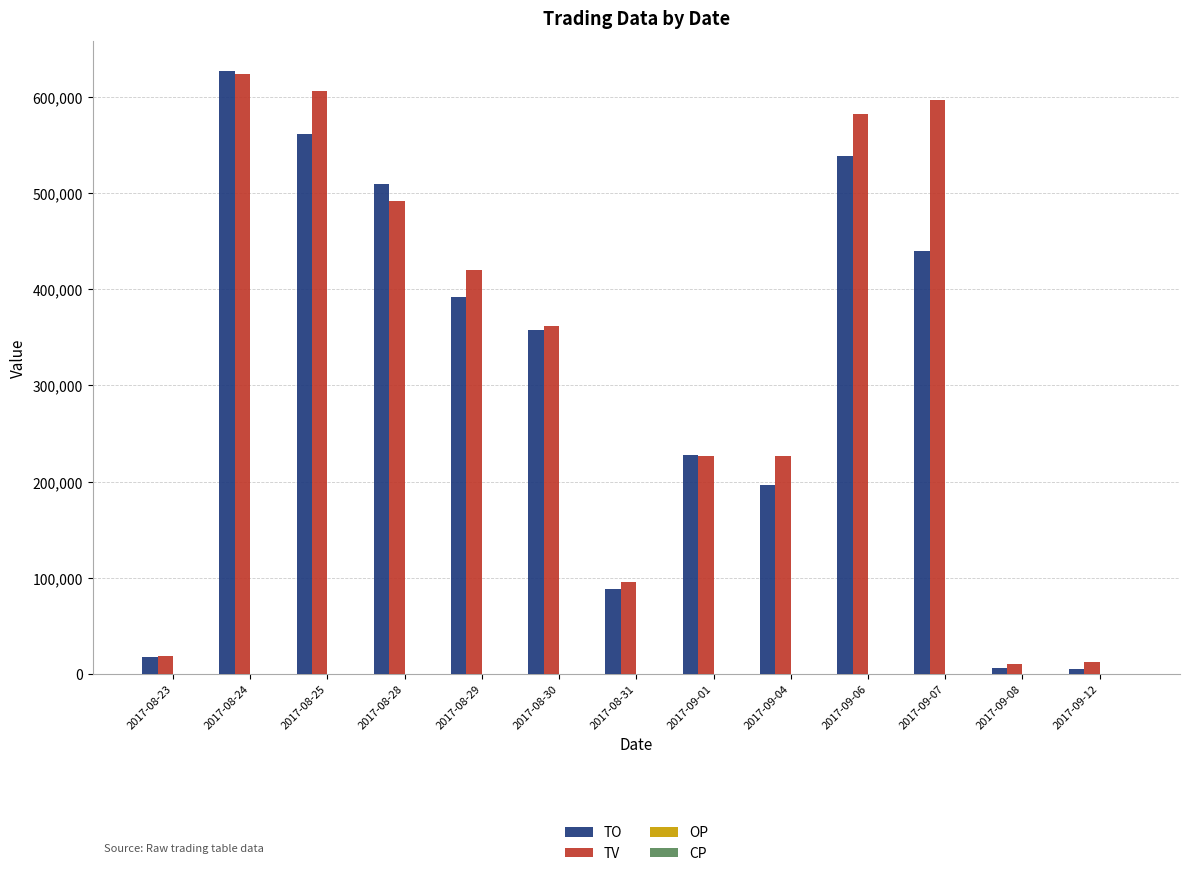

Which category has the highest value across all series?

2017-08-24